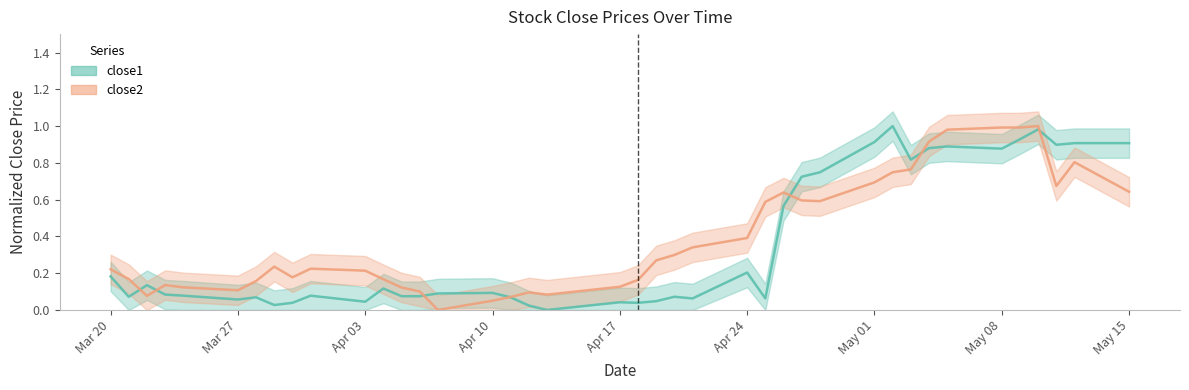

True or false: close1 has more than 1 points higher than both neighbors.

True